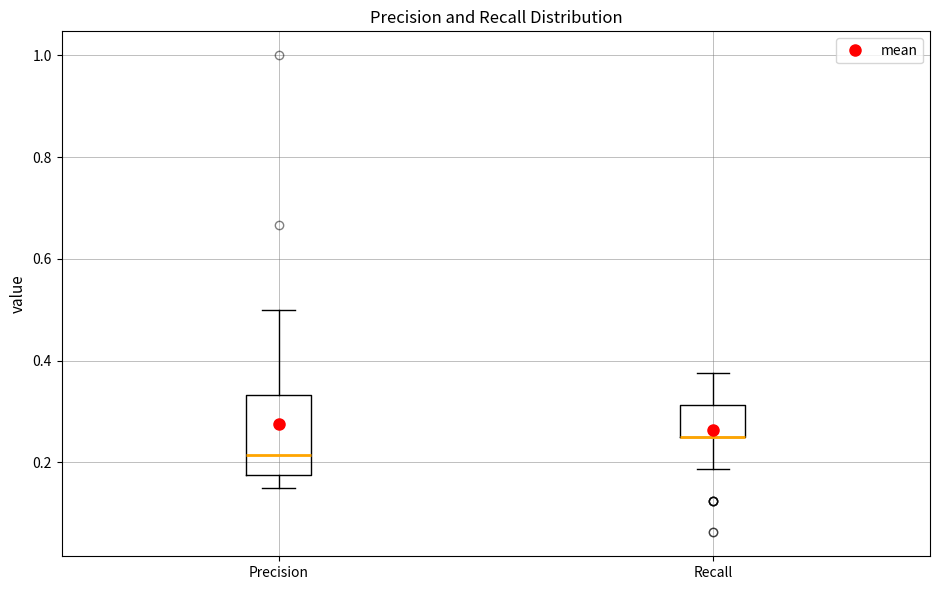

Which box is the tallest, from its lower edge to its upper edge?

Precision